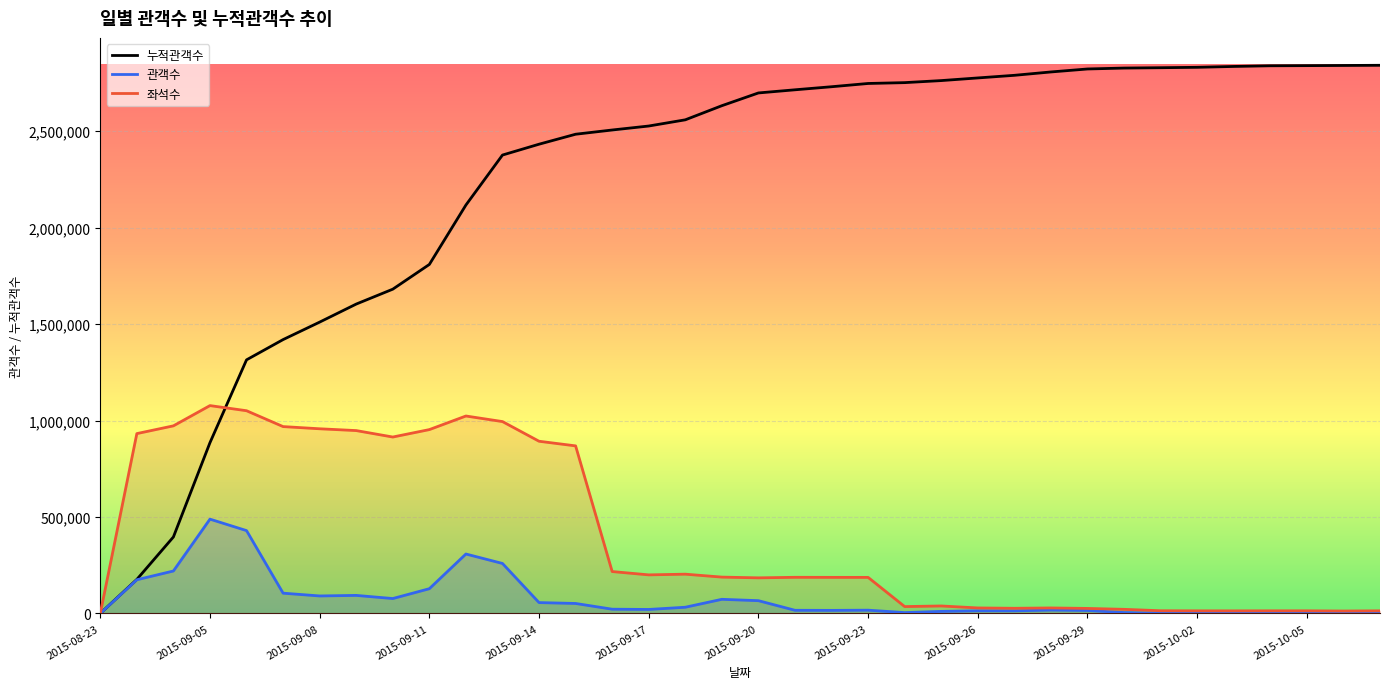

List the series in order of their peak value, lowest first.

관객수, 좌석수, 누적관객수